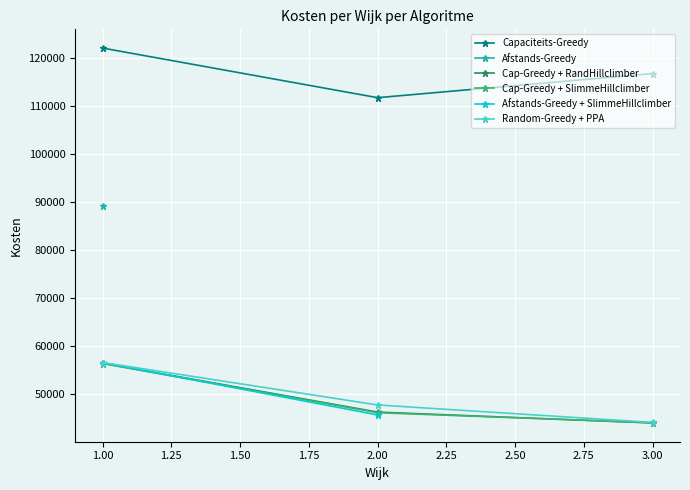

The value of Capaciteits-Greedy at 1.00 is 188721.4. True or false?

False